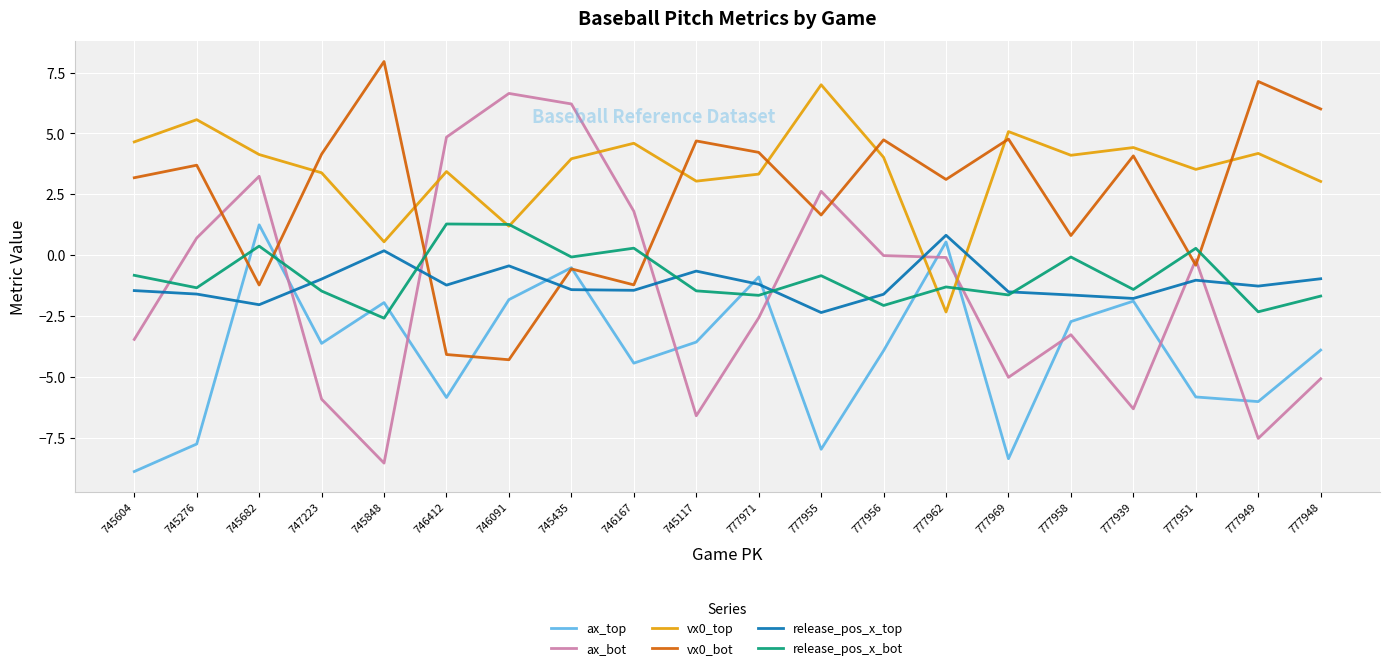

The release_pos_x_top series shows -1.8 at 777939. True or false?

True